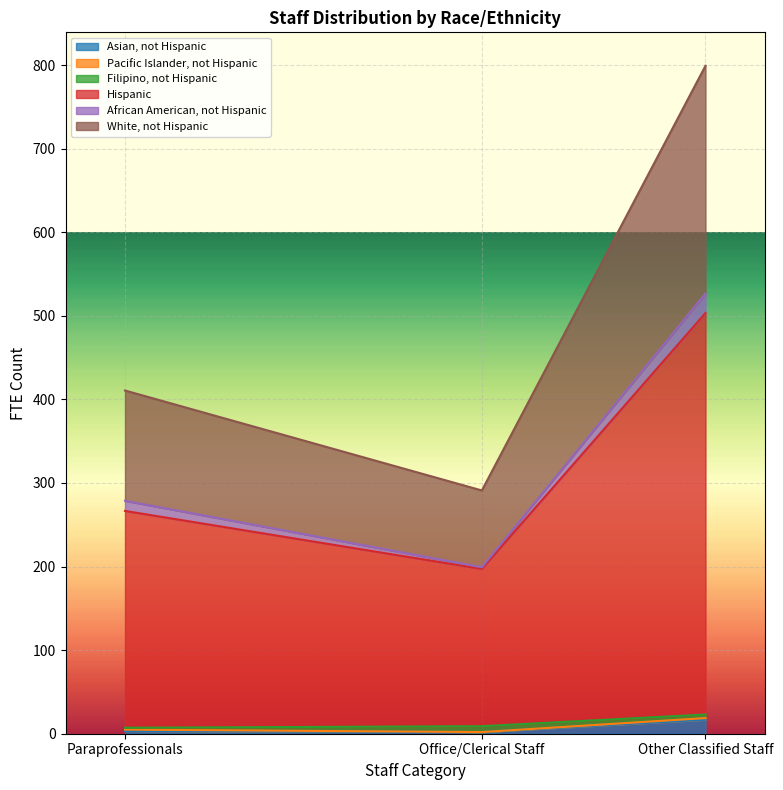

At which label is White, not Hispanic closest to 350?

Paraprofessionals